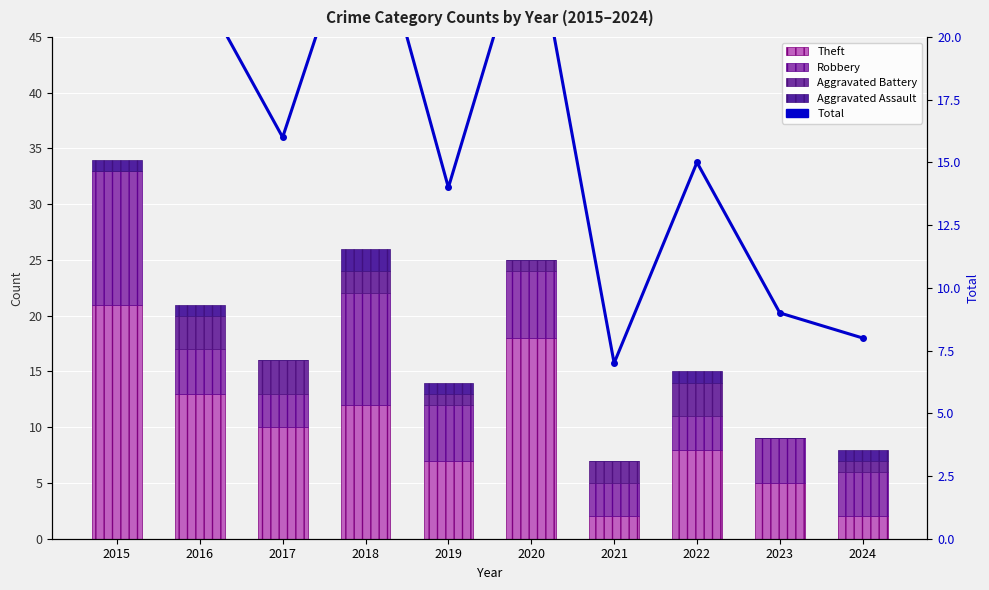

Between 2016 and 2018, which is larger?

2016